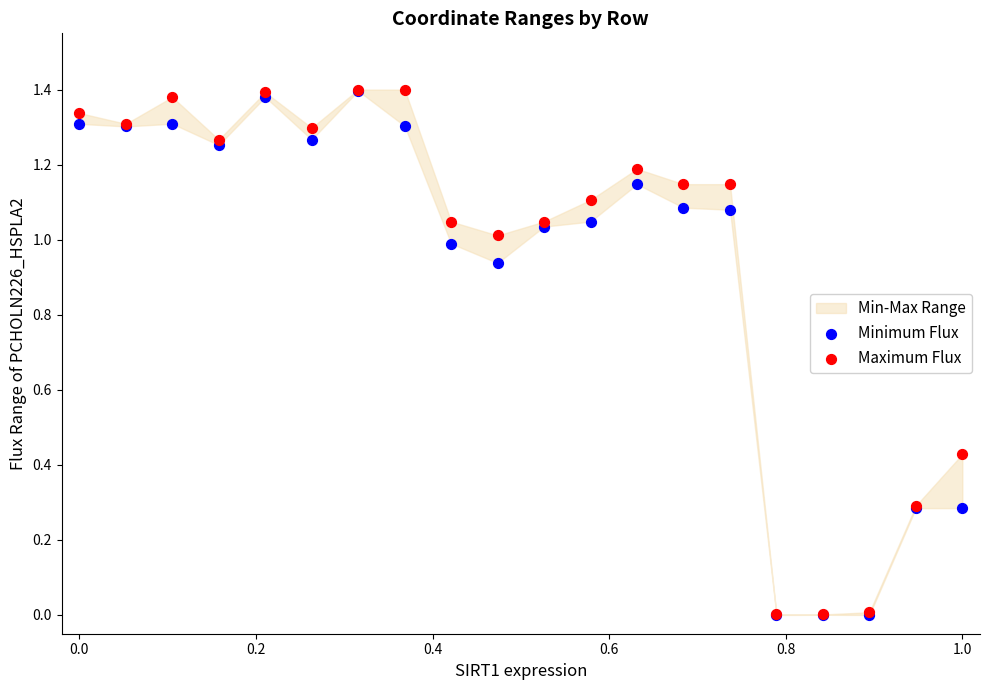

Which series contains the highest Y value?

Maximum Flux